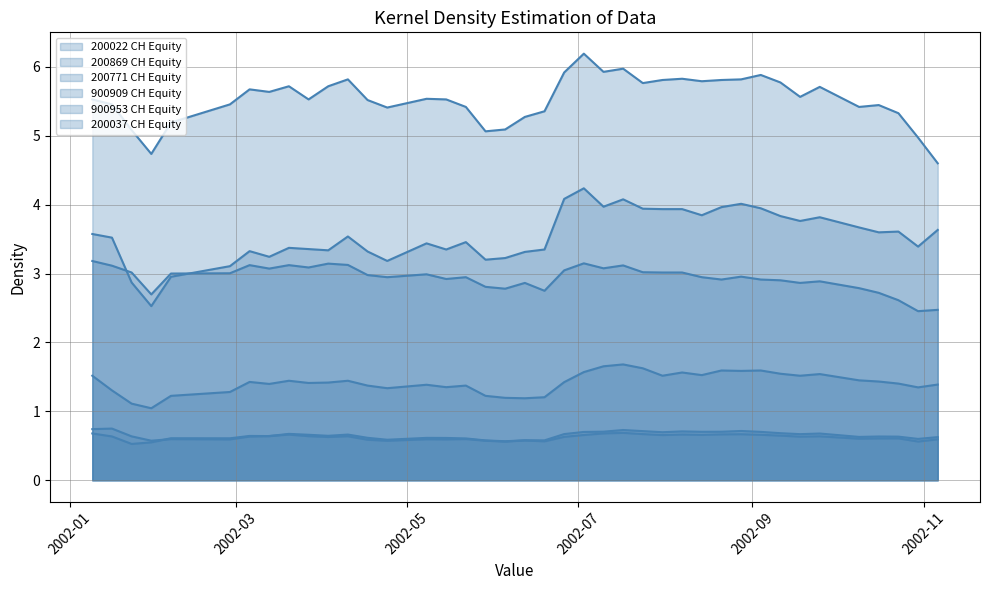

How many lines are shown in the chart?

6